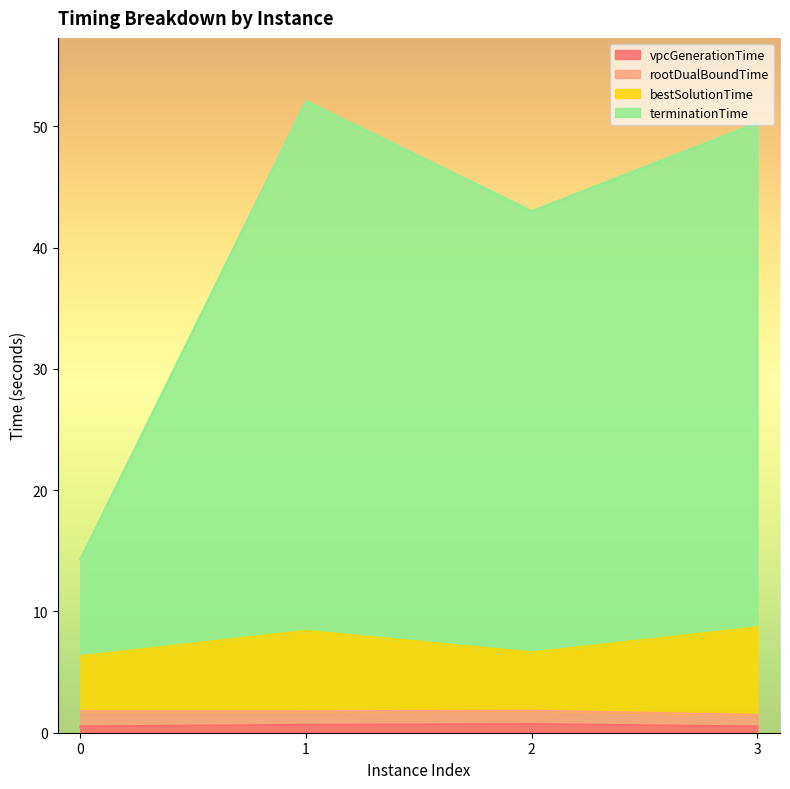

What is the difference between the second highest and second lowest values in the terminationTime series?

7.3